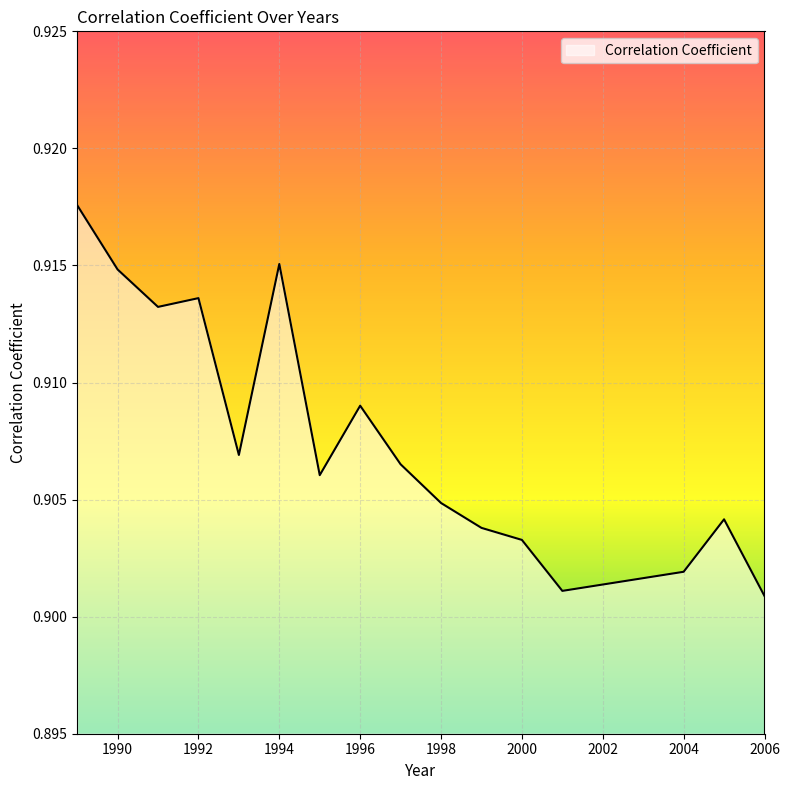

What is the value of the 7th point from the left?

0.9